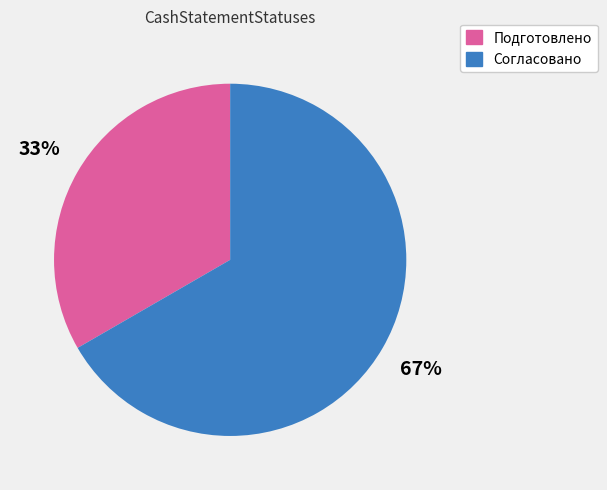

What is the ratio of the value at Подготовлено to the value at Согласовано?

0.5